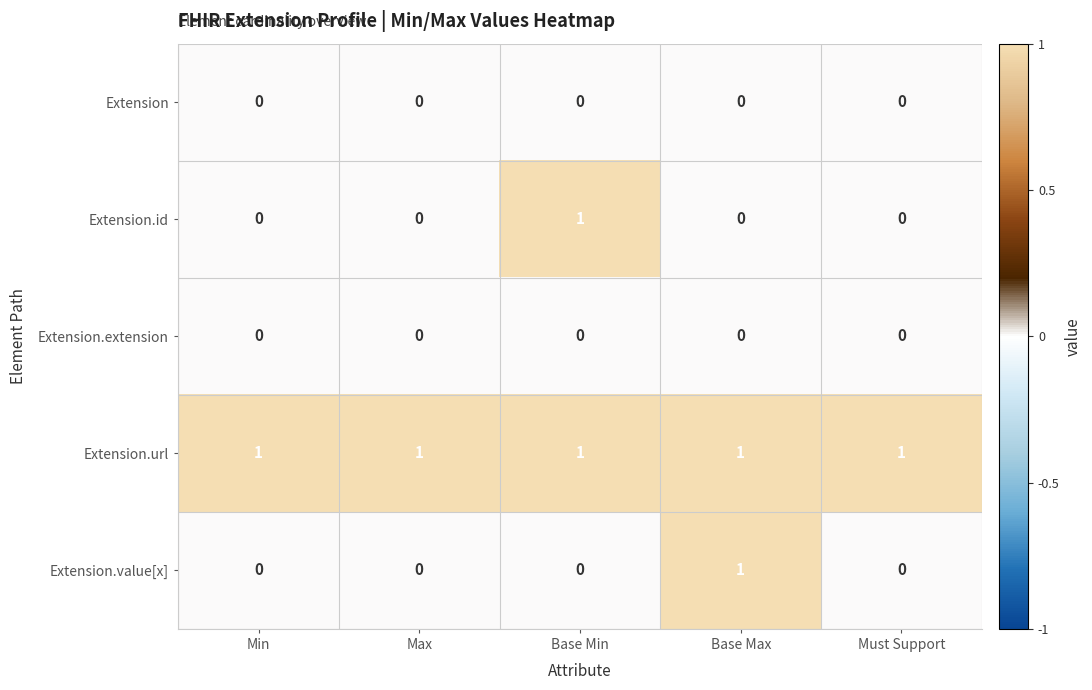

Which series has the largest total across all categories?

Extension.url